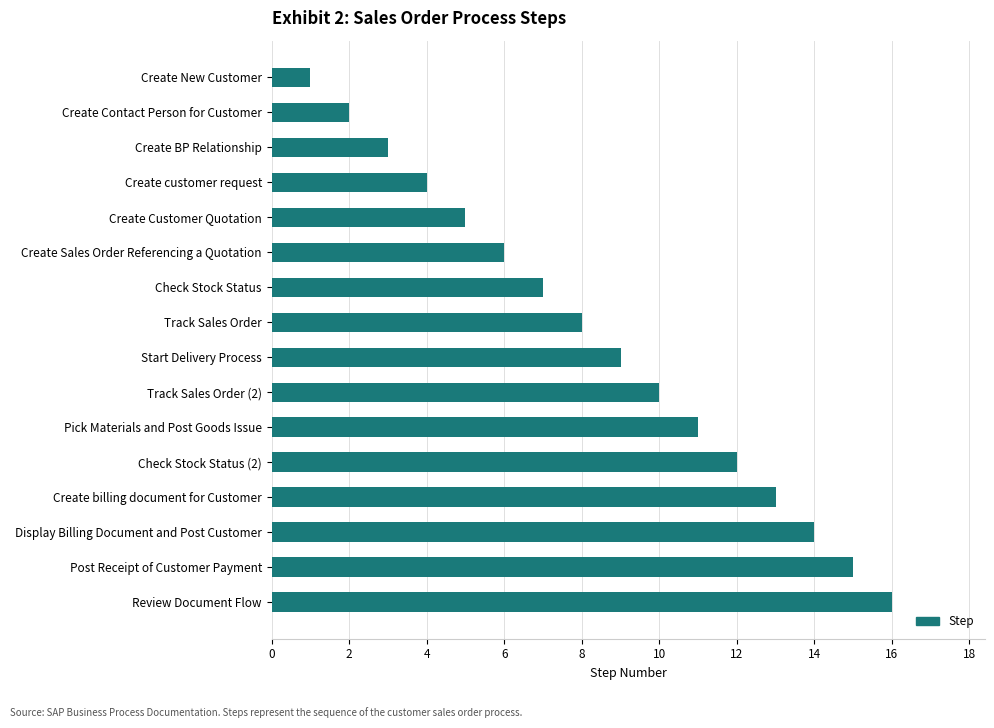

How many series are shown in this chart?

1